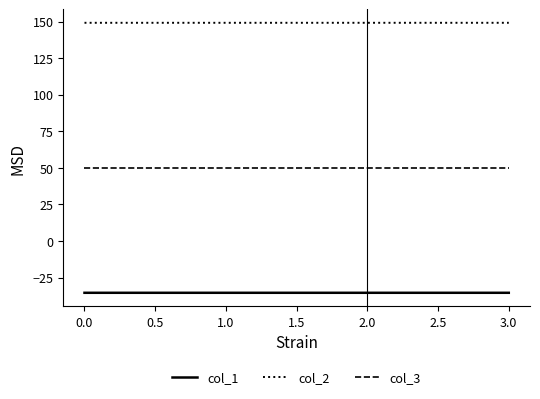

How many lines are shown in the chart?

3